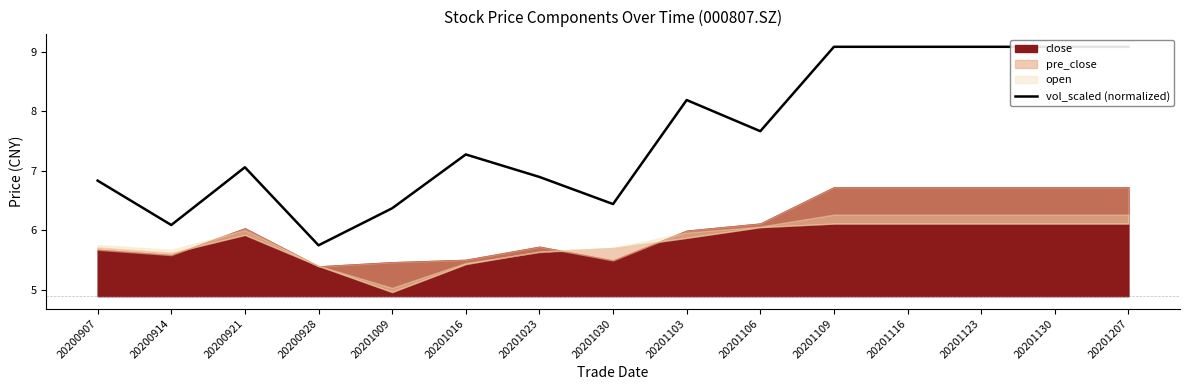

How many points are lower than both their immediate neighbors (excluding endpoints)?

4